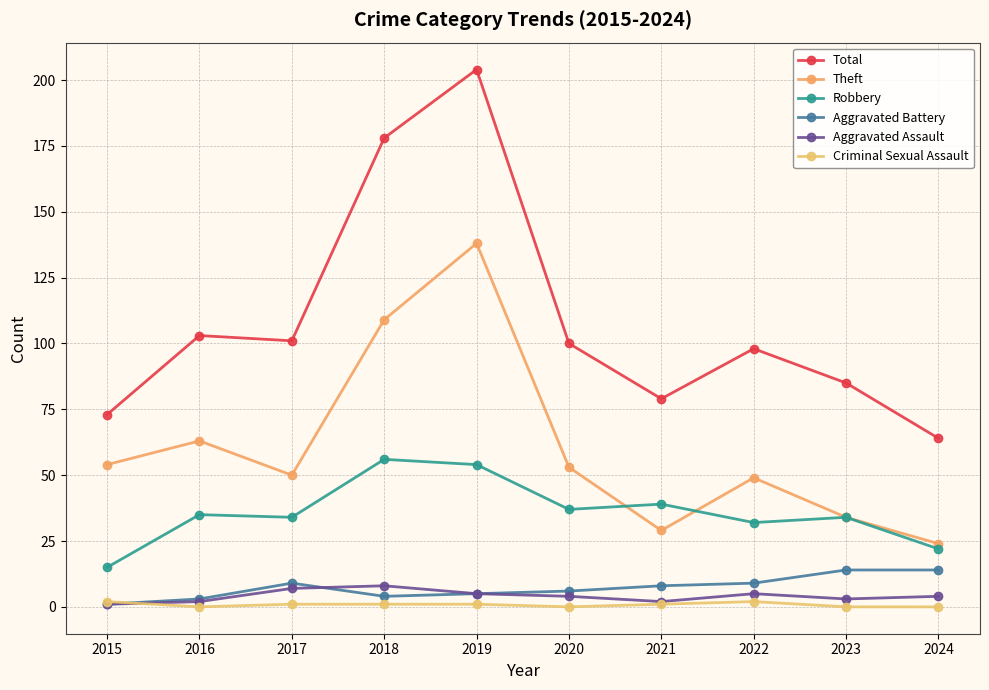

Reading left to right, what are all the values shown in this chart?

Total: 2015=73	2016=103	2017=101	2018=178	2019=204	2020=100	2021=79	2022=98	2023=85	2024=64
Theft: 2015=54	2016=63	2017=50	2018=109	2019=138	2020=53	2021=29	2022=49	2023=34	2024=24
Robbery: 2015=15	2016=35	2017=34	2018=56	2019=54	2020=37	2021=39	2022=32	2023=34	2024=22
Aggravated Battery: 2015=1	2016=3	2017=9	2018=4	2019=5	2020=6	2021=8	2022=9	2023=14	2024=14
Aggravated Assault: 2015=1	2016=2	2017=7	2018=8	2019=5	2020=4	2021=2	2022=5	2023=3	2024=4
Criminal Sexual Assault: 2015=2	2016=0	2017=1	2018=1	2019=1	2020=0	2021=1	2022=2	2023=0	2024=0